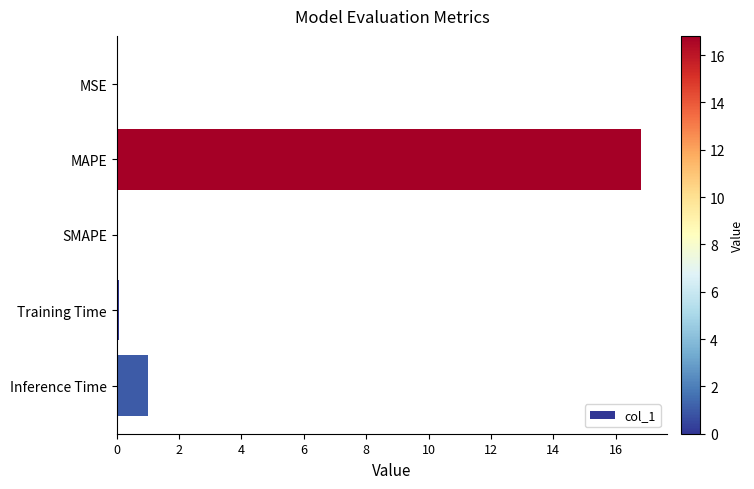

Which category has the highest value across all series?

MAPE